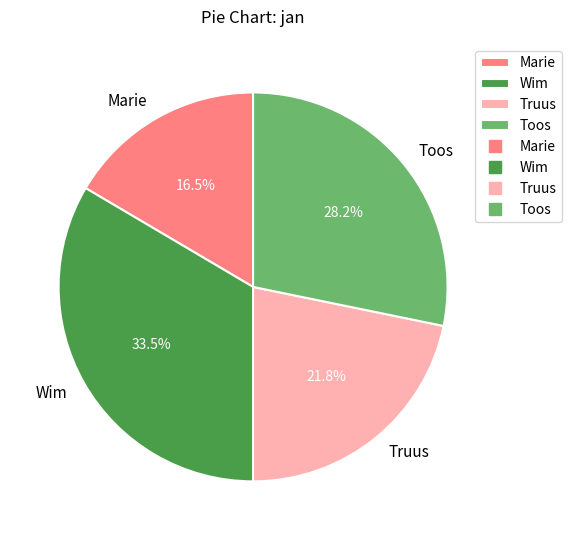

To the nearest percent, what is the average slice percentage?

25%